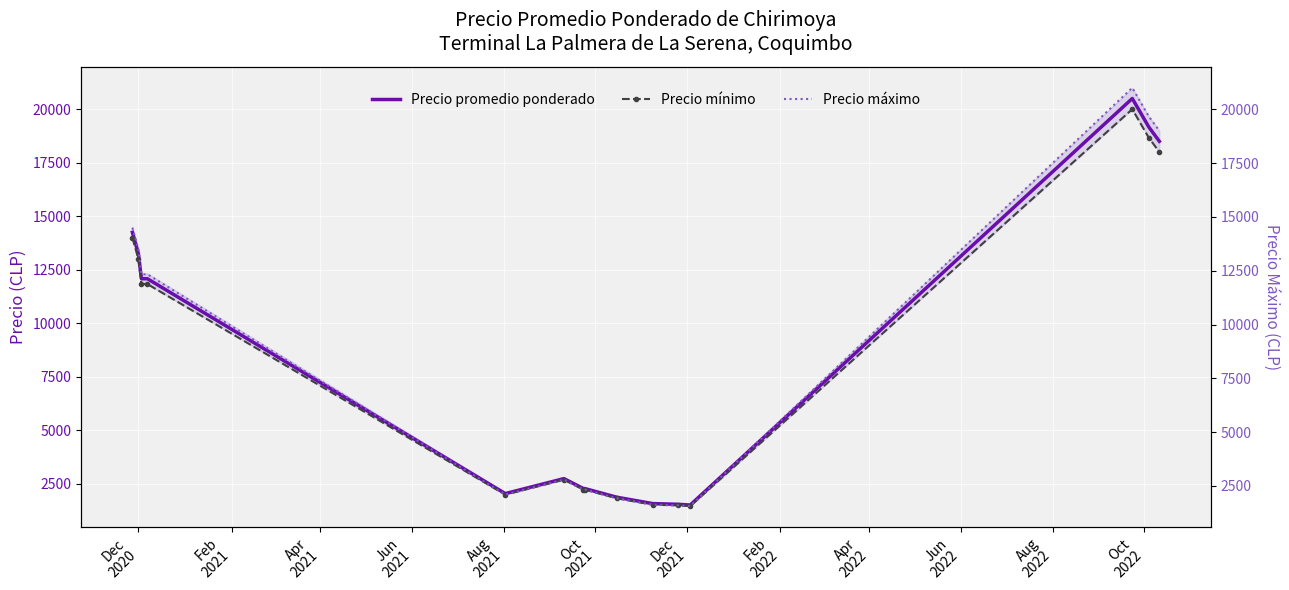

What is the highest value of the Precio promedio ponderado series?

20500.0